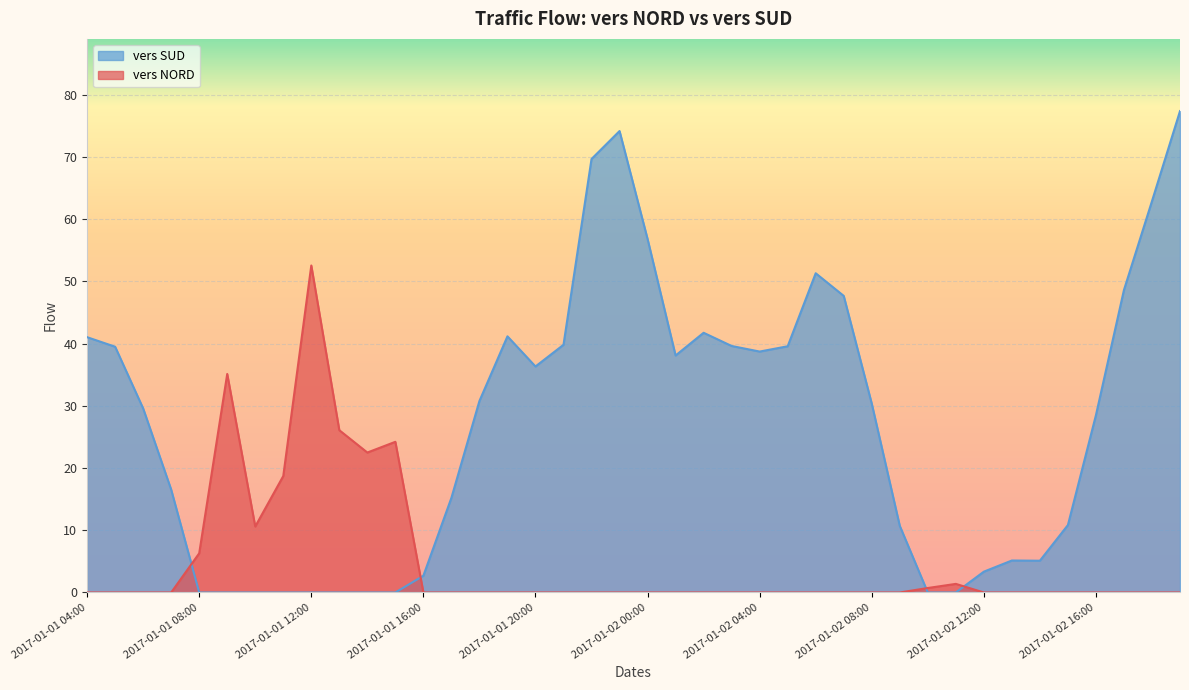

The vers NORD series shows 0.0 at 2017-01-02 04:00. True or false?

True